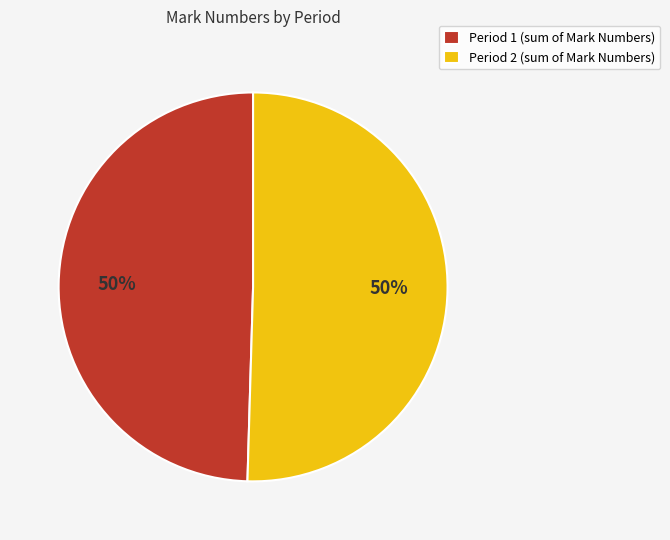

To the nearest percent, what is the combined percentage of Period 2 (sum of Mark Numbers) and Period 1 (sum of Mark Numbers)?

100%